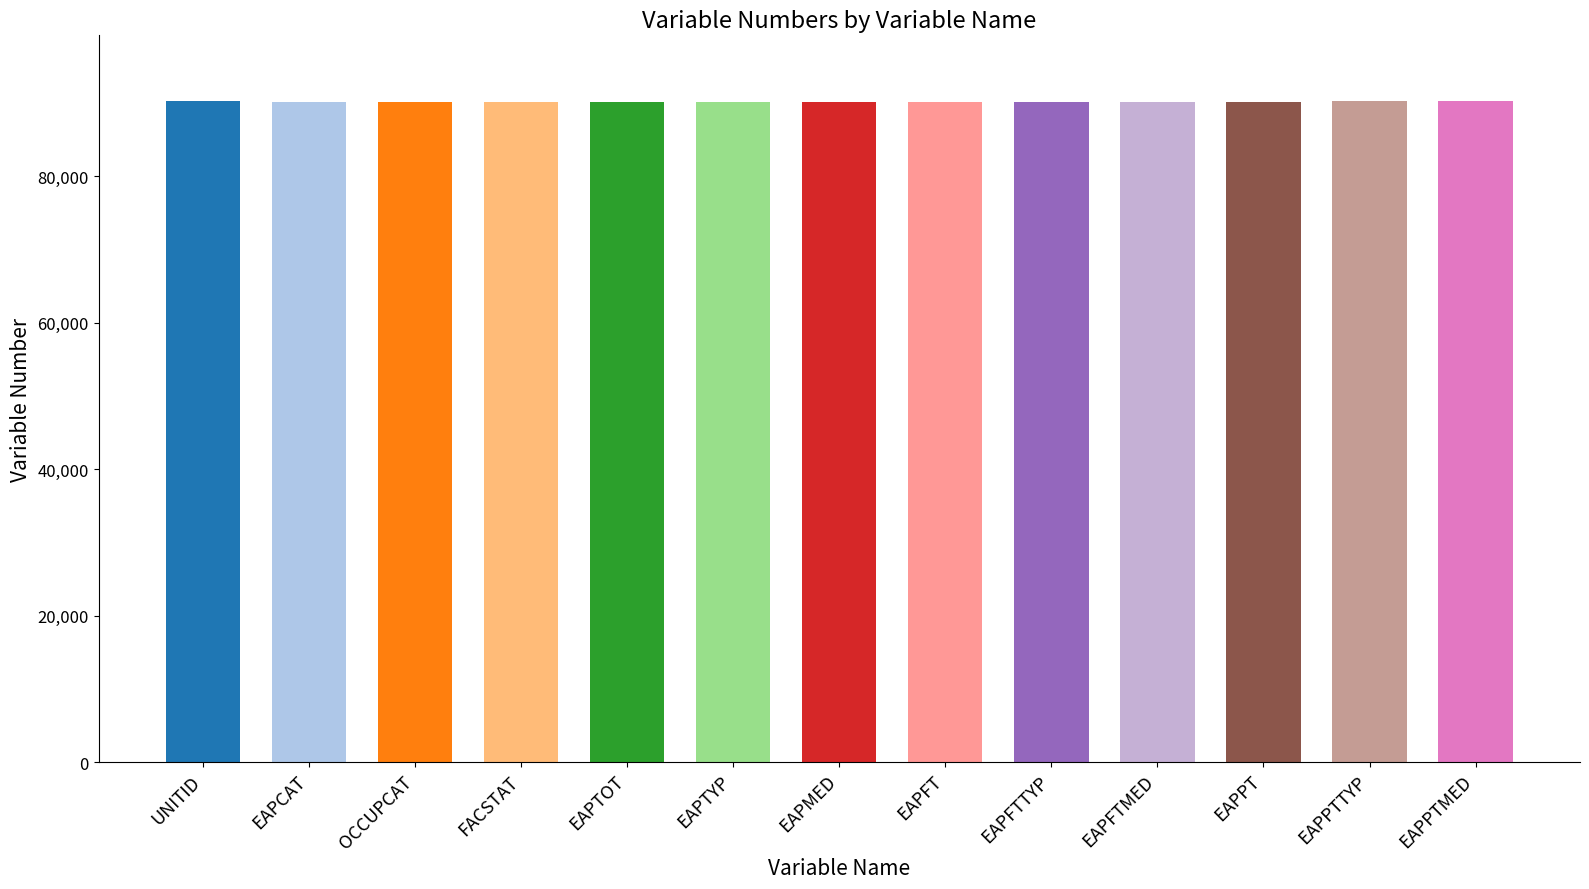

What is the label of the 1st bar from the right?

EAPPTMED